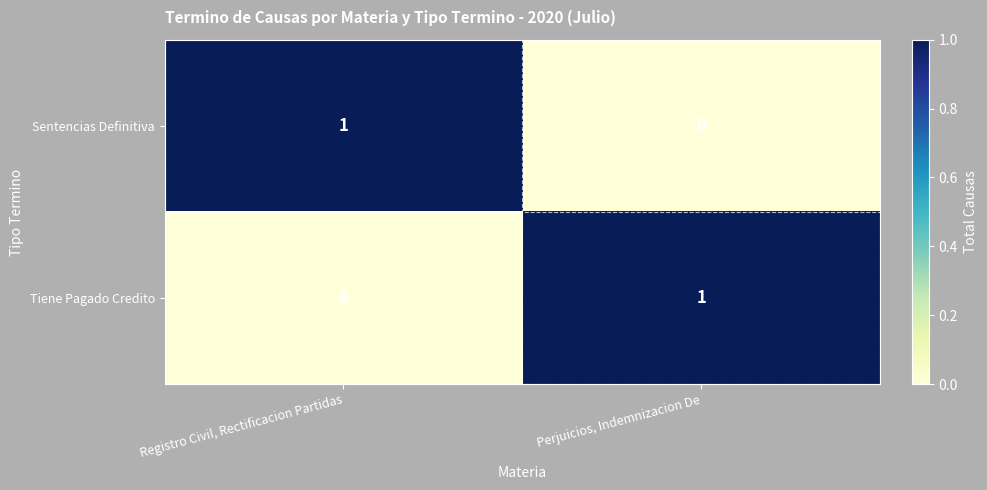

Reading left to right, transcribe all the data shown in this chart.

Sentencias Definitiva: Registro Civil, Rectificacion Partidas=1	Perjuicios, Indemnizacion De=0
Tiene Pagado Credito: Registro Civil, Rectificacion Partidas=0	Perjuicios, Indemnizacion De=1